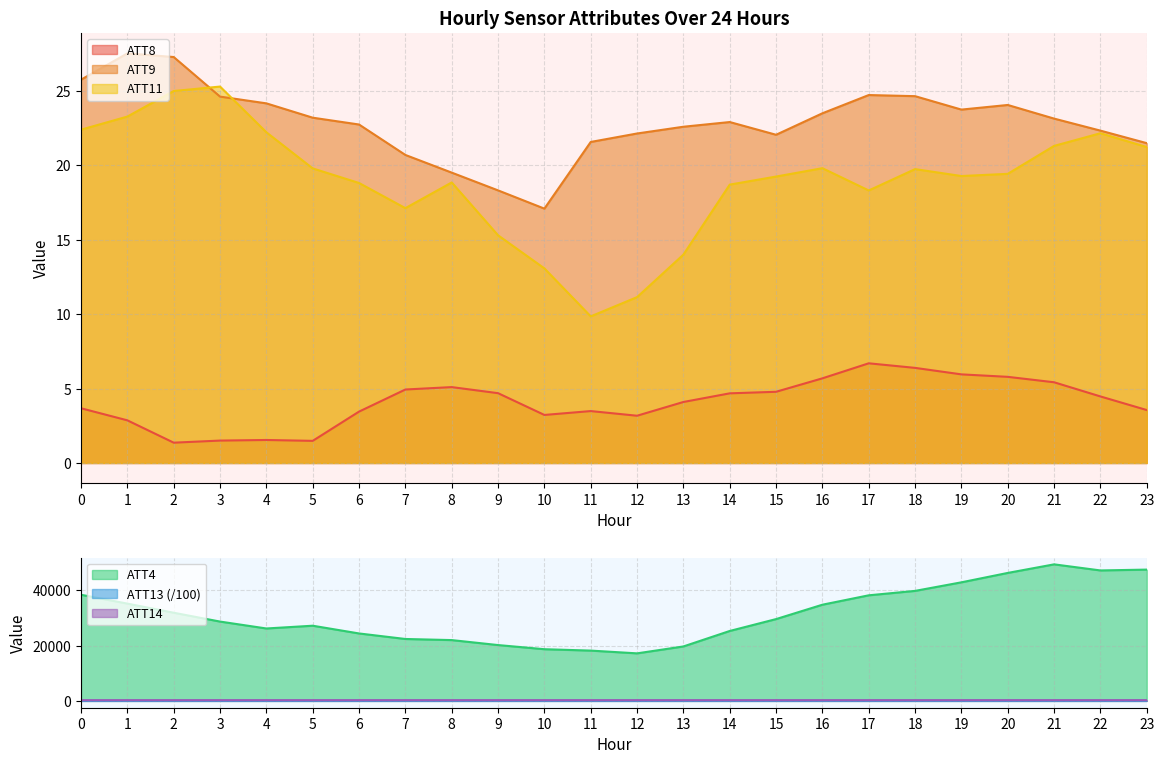

Is the value of ATT4 at 14 greater than the value of ATT8 at 23?

Yes